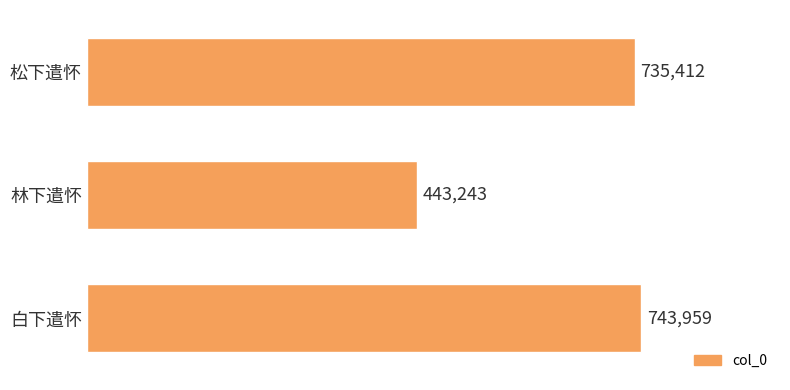

Which label corresponds to the smallest value in the chart?

林下遣怀